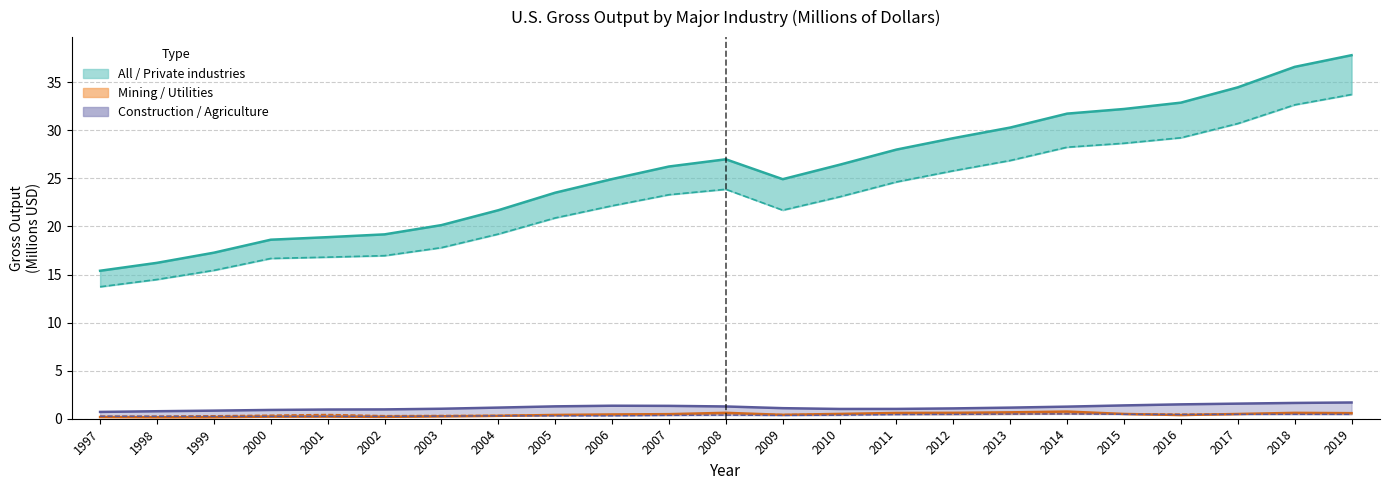

Which series has the widest spread of values?

All industries